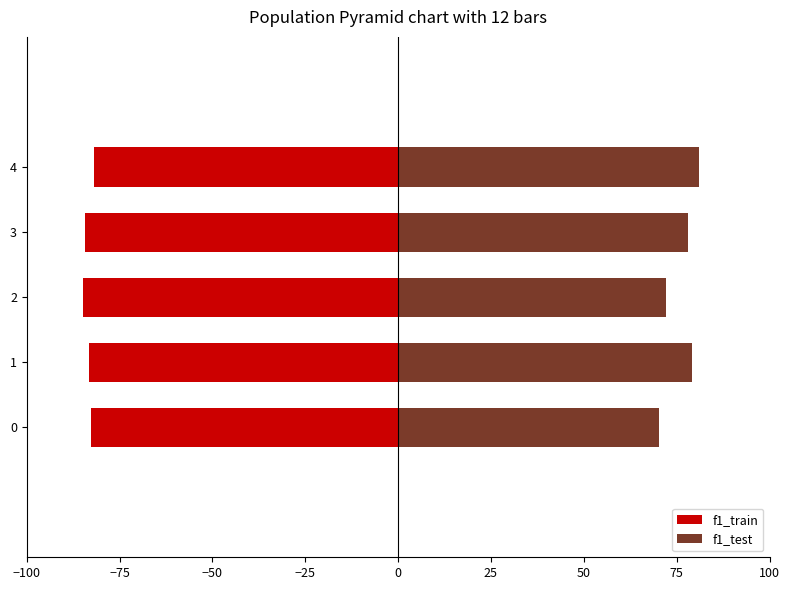

Rank the series by their maximum value, from lowest to highest.

f1_train, f1_test